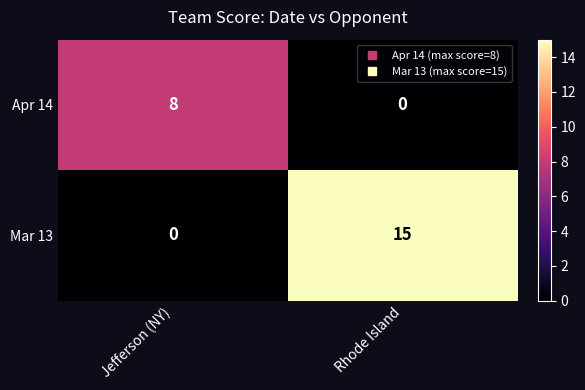

Rank the series by their maximum value, from lowest to highest.

Apr 14, Mar 13